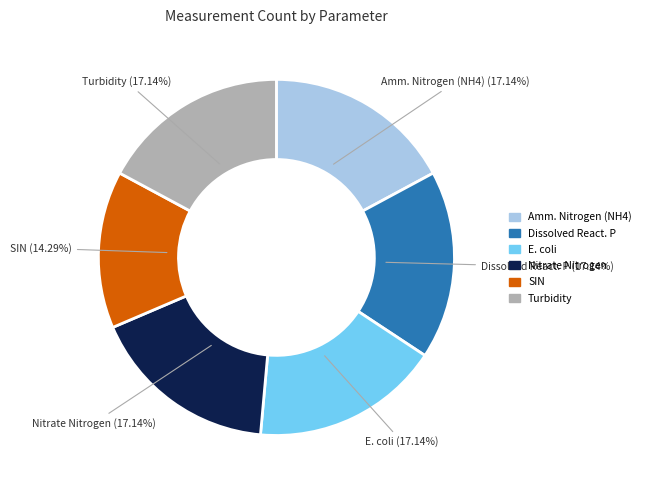

Count the number of slices in the pie.

6